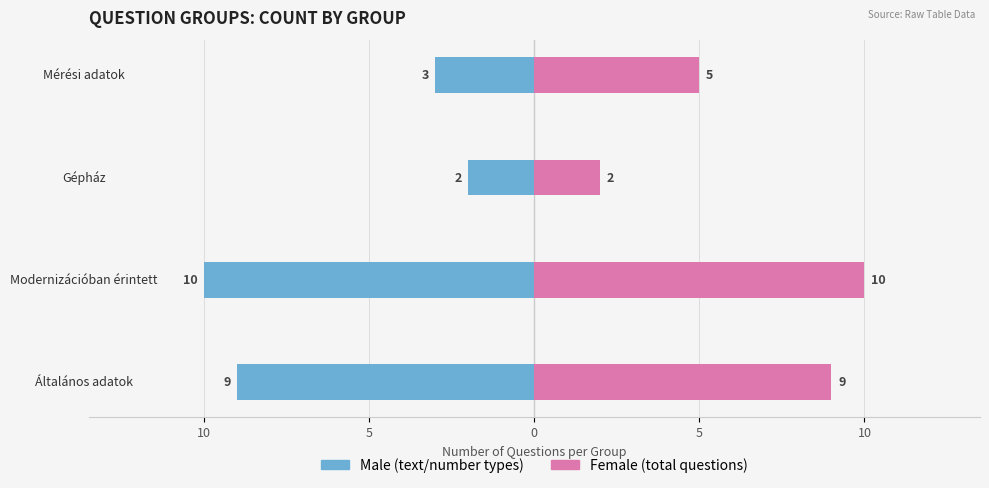

How many distinct data groups are displayed?

2